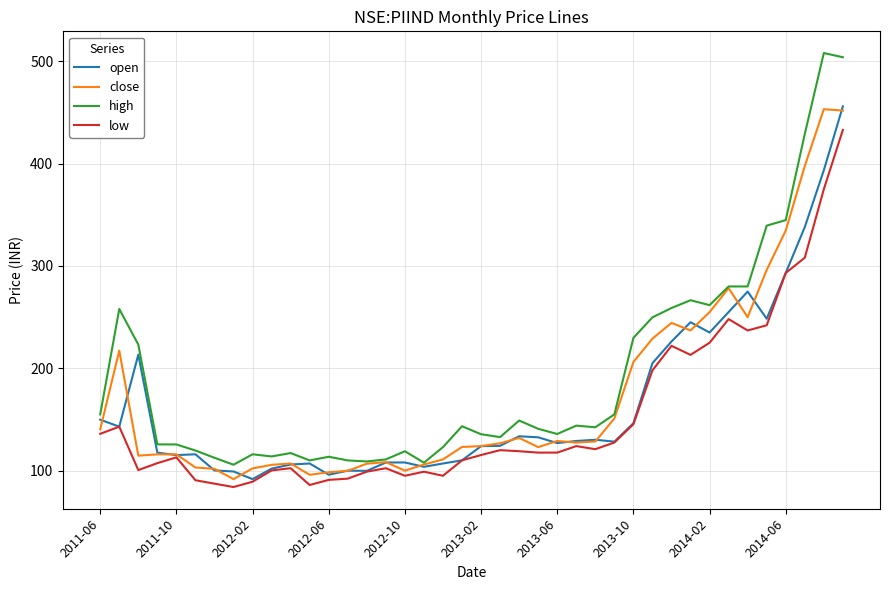

Which series has the largest total across all categories?

high